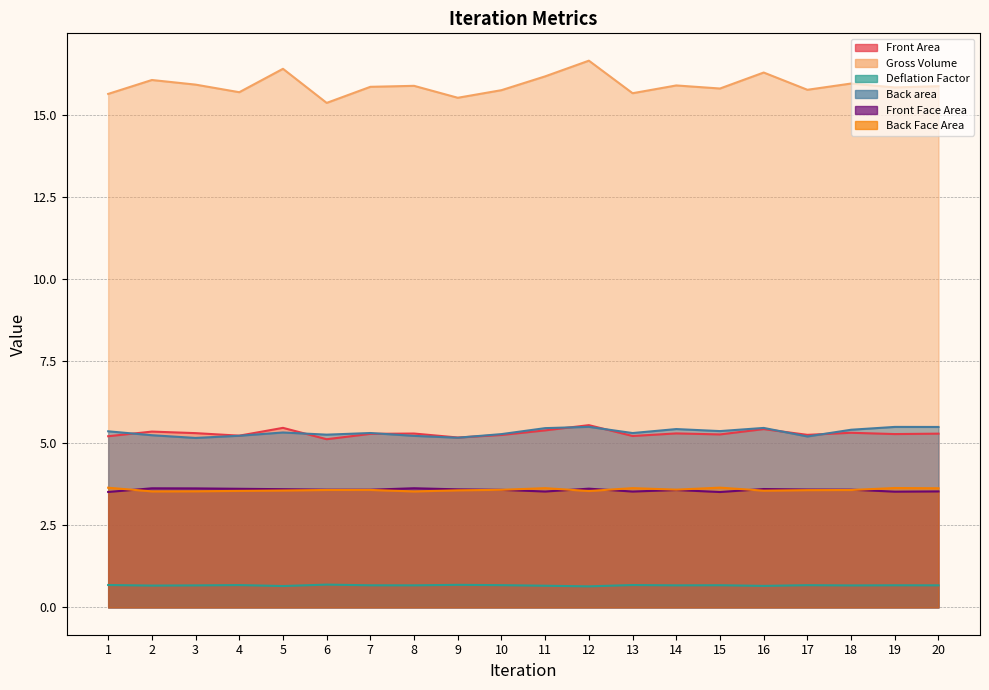

What is the sum of the Front Face Area values at 14 and 17?

7.2